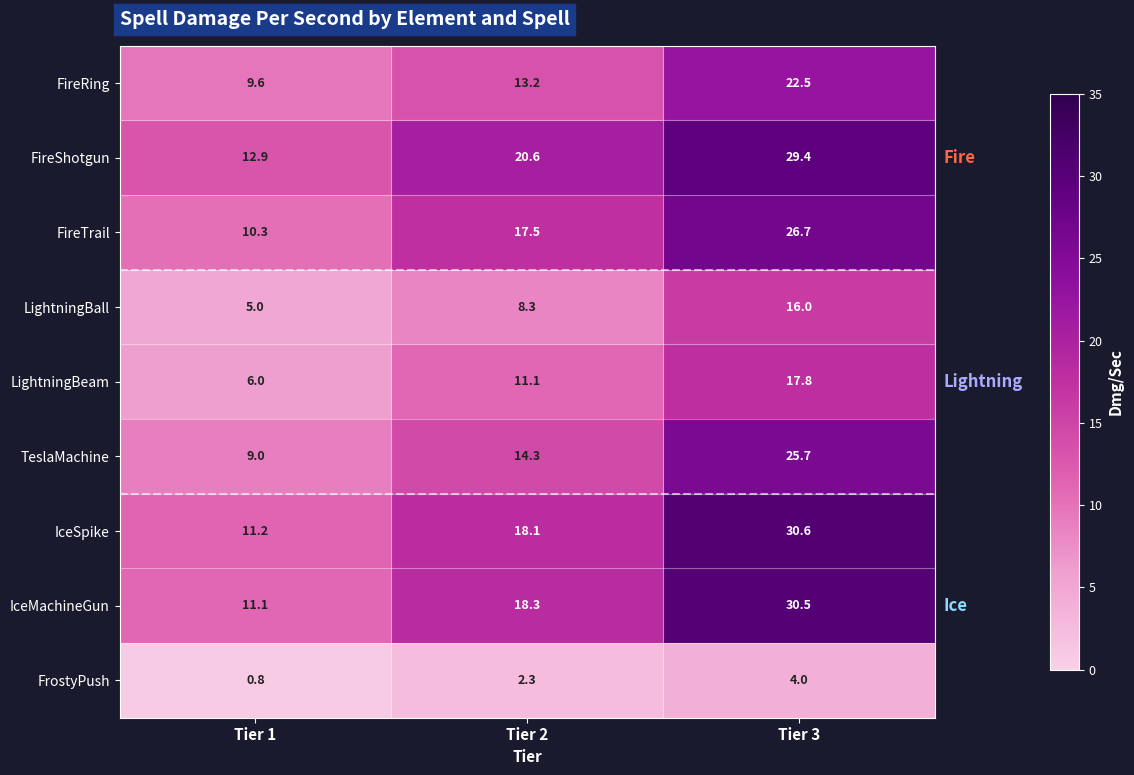

At which label does FireTrail reach its peak?

Tier 3